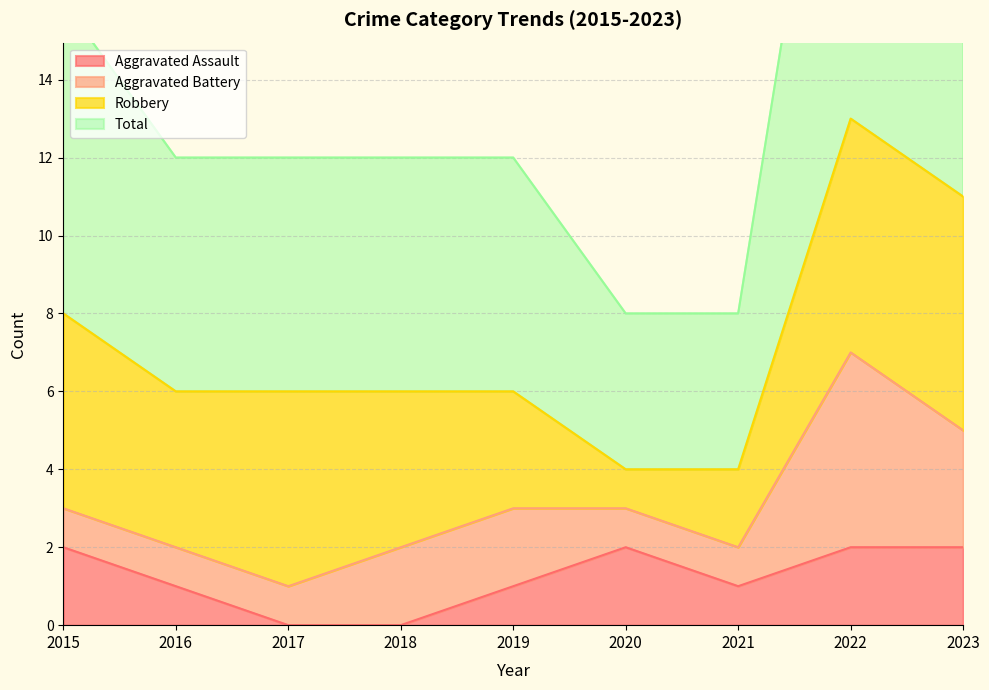

What is the value of the Total point at the 6th from the left?

8